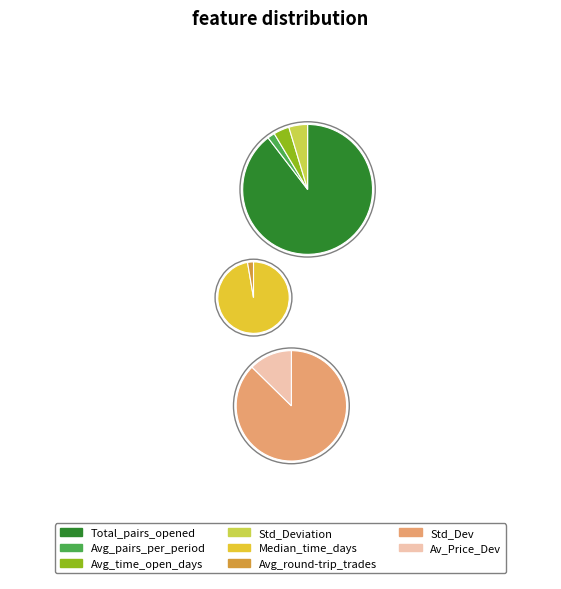

How many segments does this pie chart have?

8